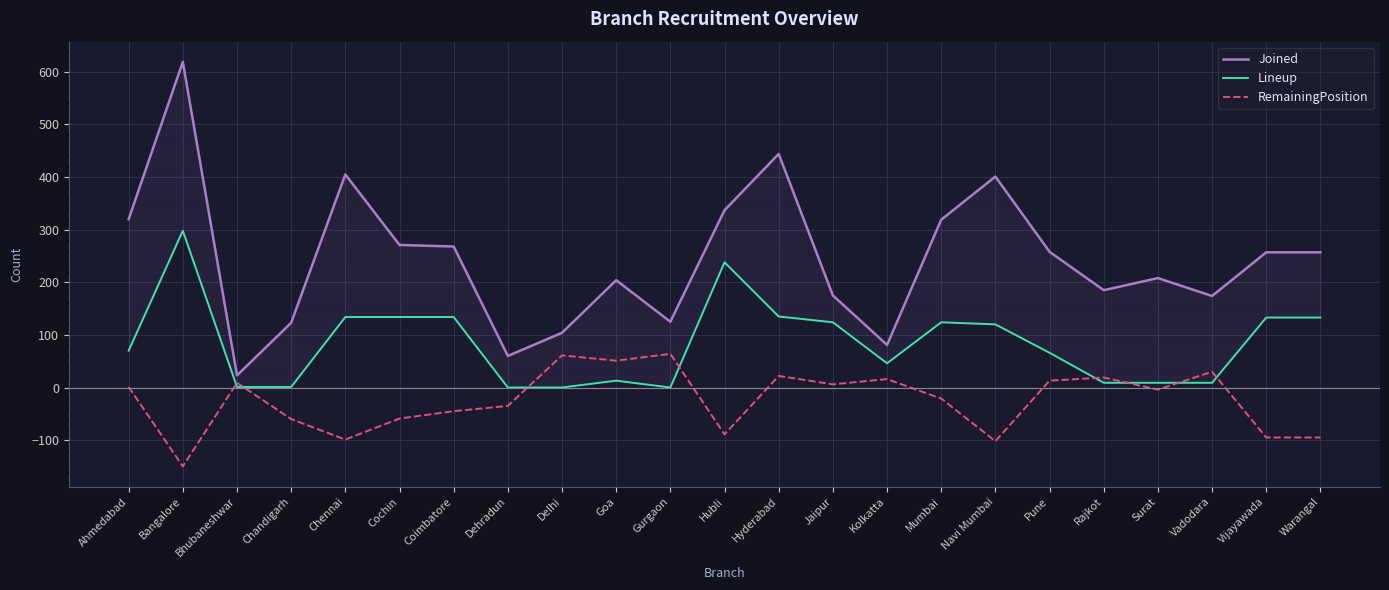

True or false: RemainingPosition and Joined cross at least once.

False